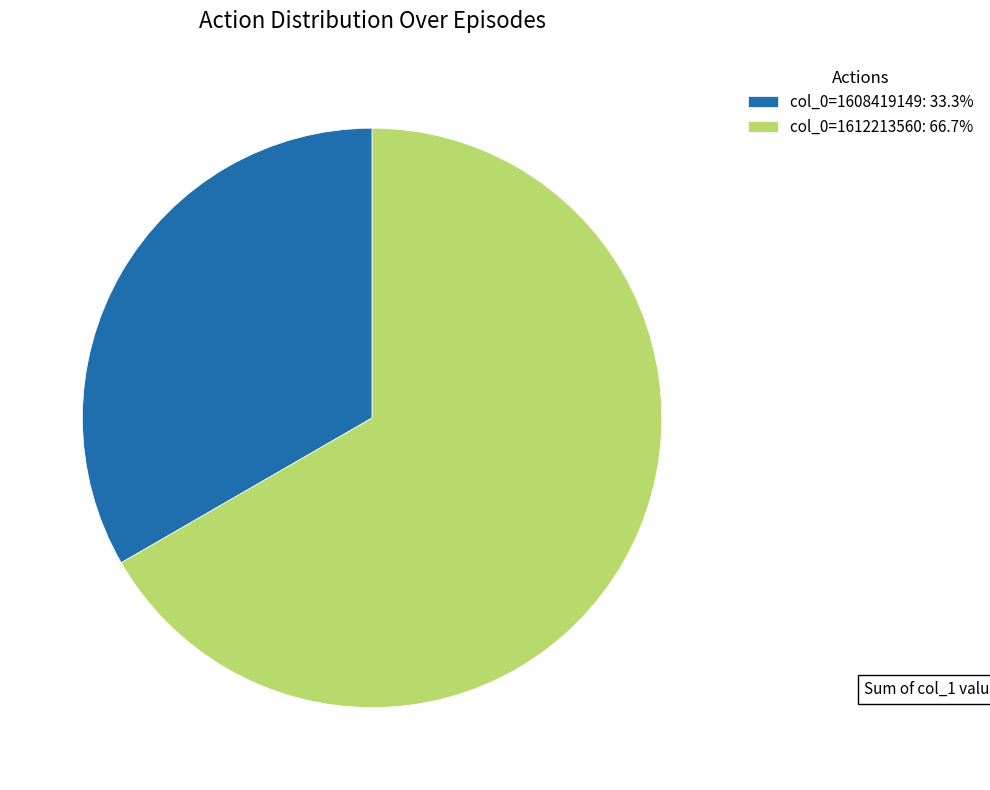

Does col_0=1612213560: 66.7% account for over 50% of the chart?

Yes